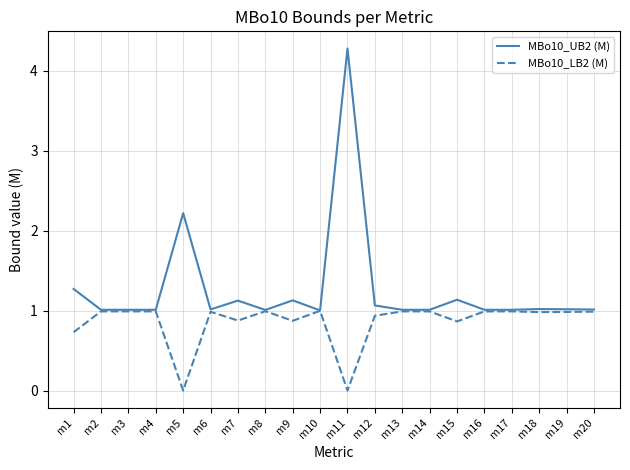

Reading left to right, transcribe all the data shown in this chart.

MBo10_UB2 (M): 1.3	1.0	1.0	1.0	2.2	1.0	1.1	1.0	1.1	1.0	4.3	1.1	1.0	1.0	1.1	1.0	1.0	1.0	1.0	1.0
MBo10_LB2 (M): 0.7	1.0	1.0	1.0	0.0	1.0	0.9	1.0	0.9	1.0	0.0	0.9	1.0	1.0	0.9	1.0	1.0	1.0	1.0	1.0